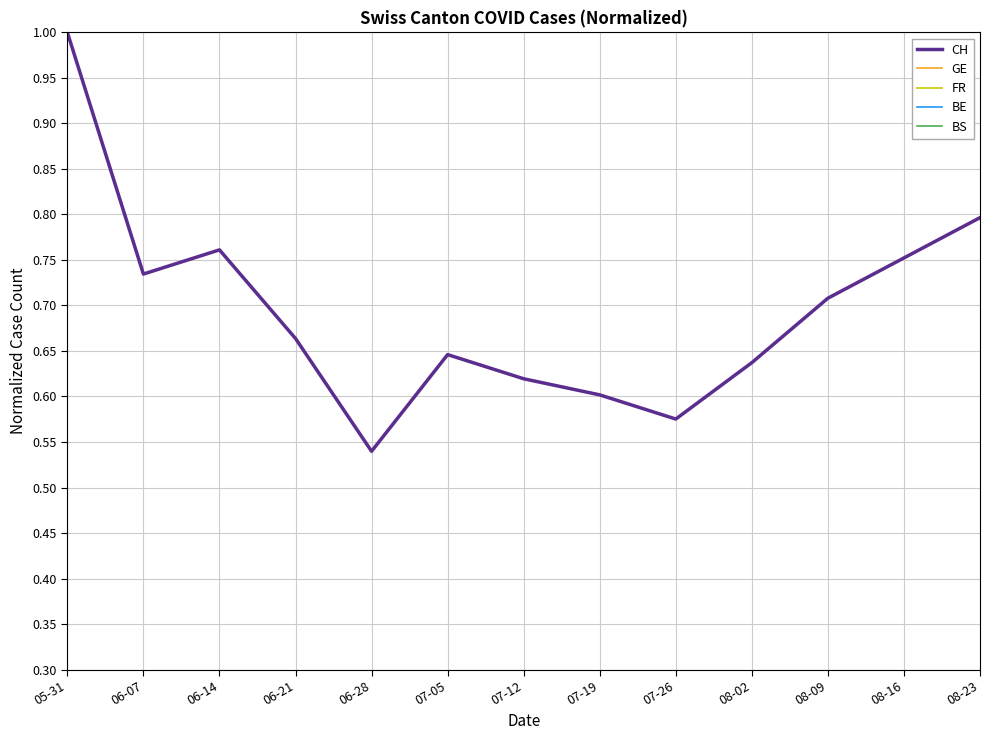

Rank the series by their maximum value, from highest to lowest.

CH, BE, GE, FR, BS